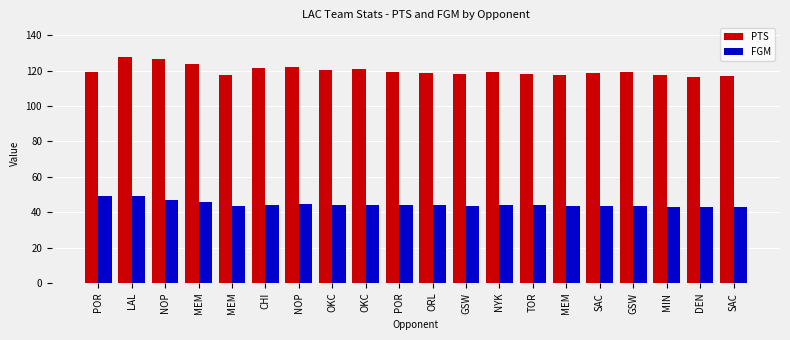

What is the label of the 8th bar from the left?

OKC